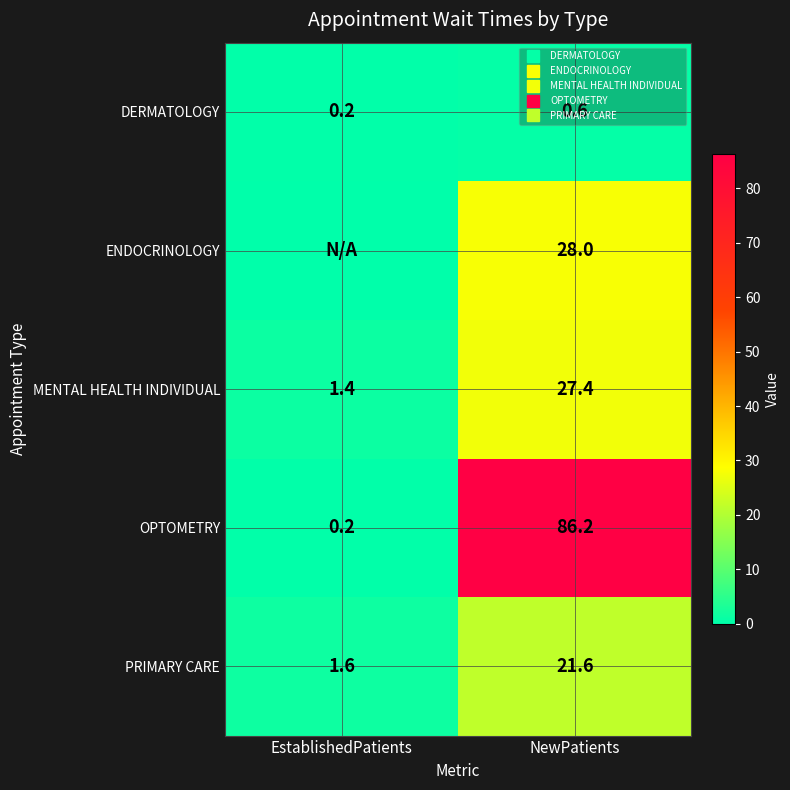

What is the total value across all series at NewPatients?

163.8